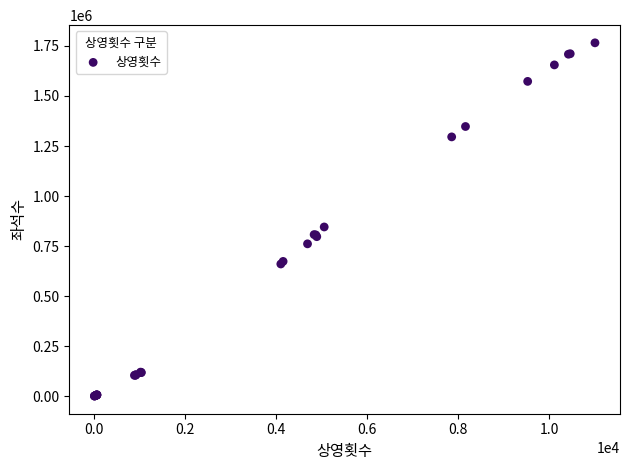

What Y value in the scatter plot is closest to 883357?

845817